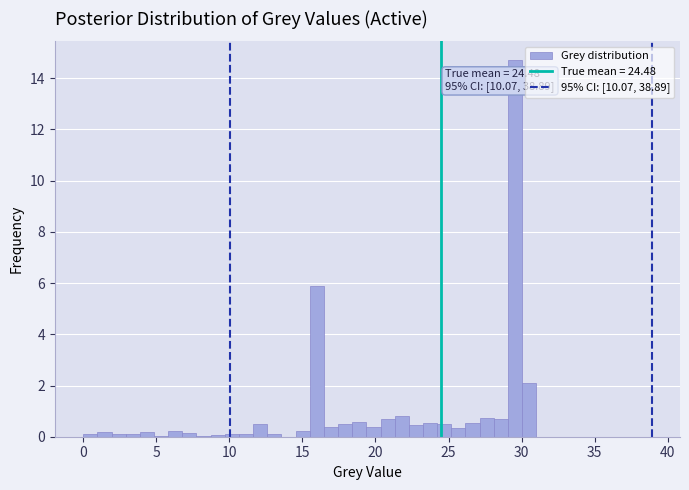

Around what value on the x-axis is the tallest bar? Give the approximate position of its centre, as read against the axis.

29.5